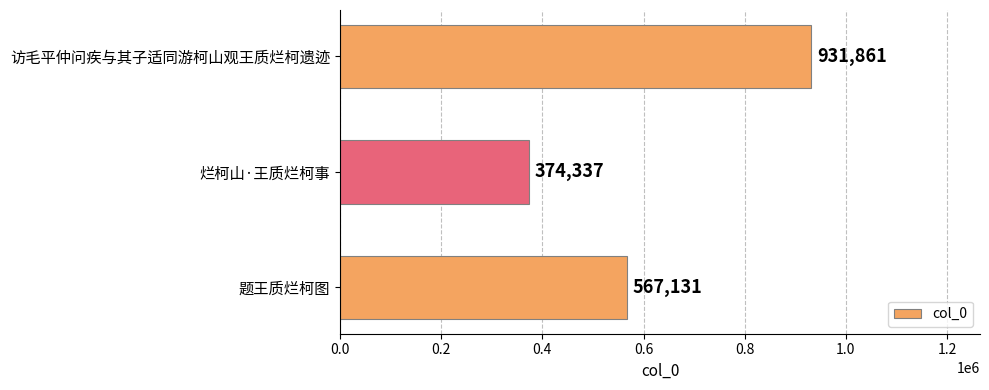

Count the values in the range 374337 to 931861.

3